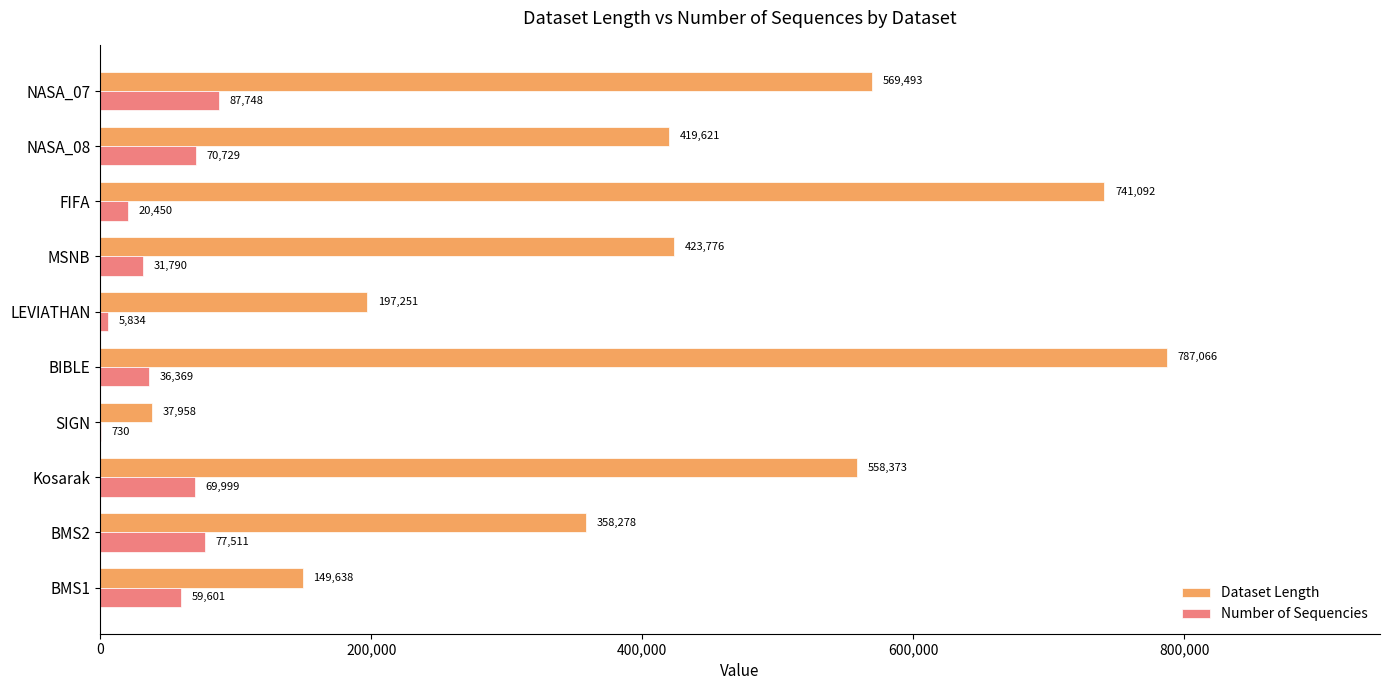

What is the sum of all Dataset Length values?

4242546